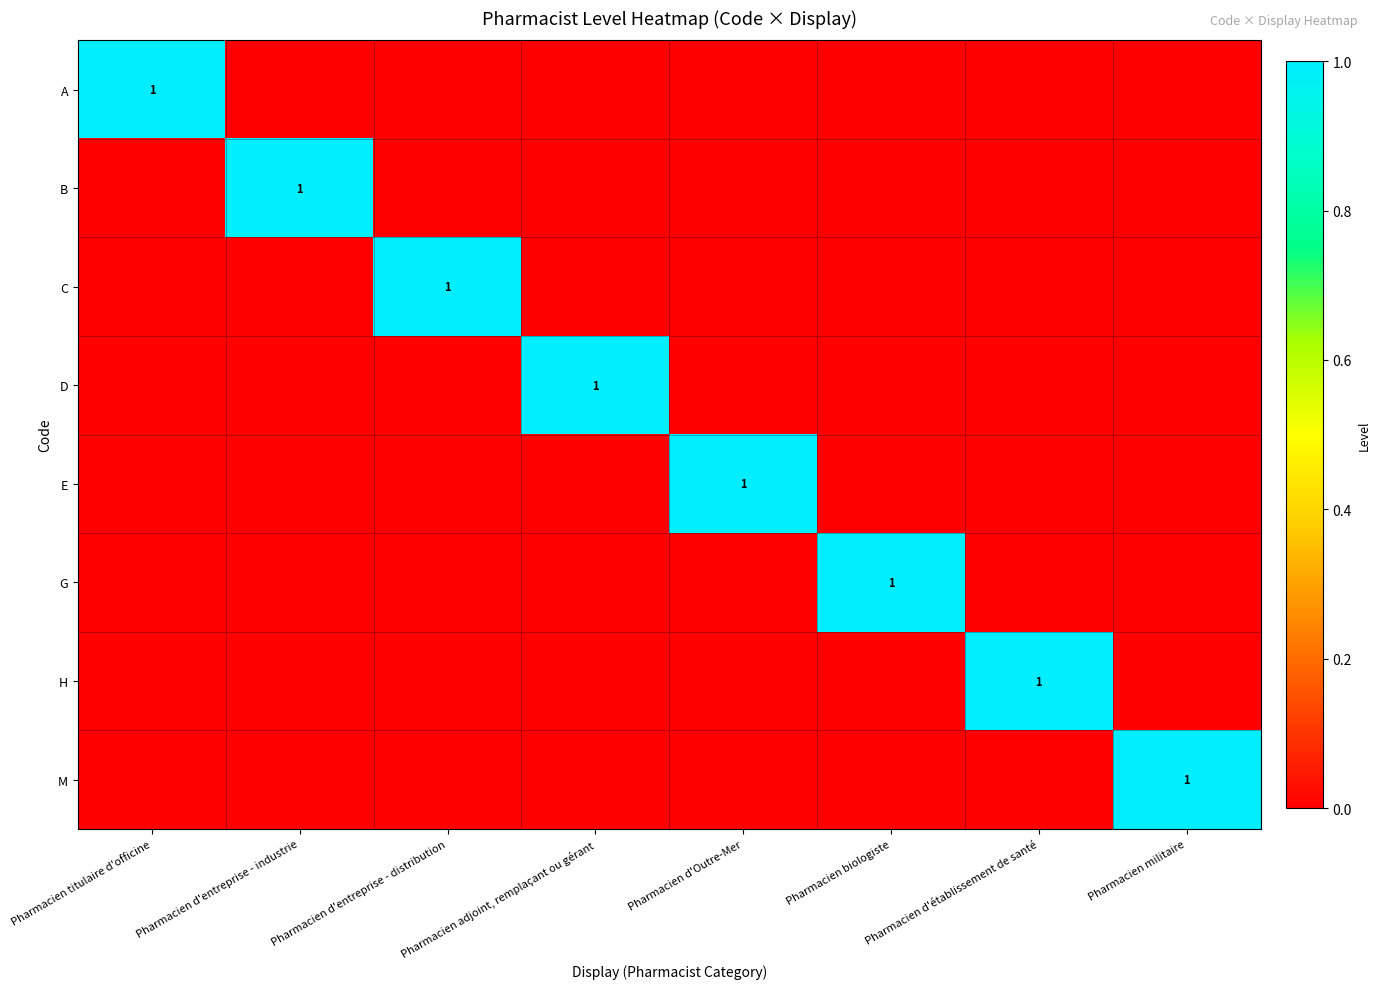

What is the spread (max minus min) of values at Pharmacien d'entreprise - distribution?

1